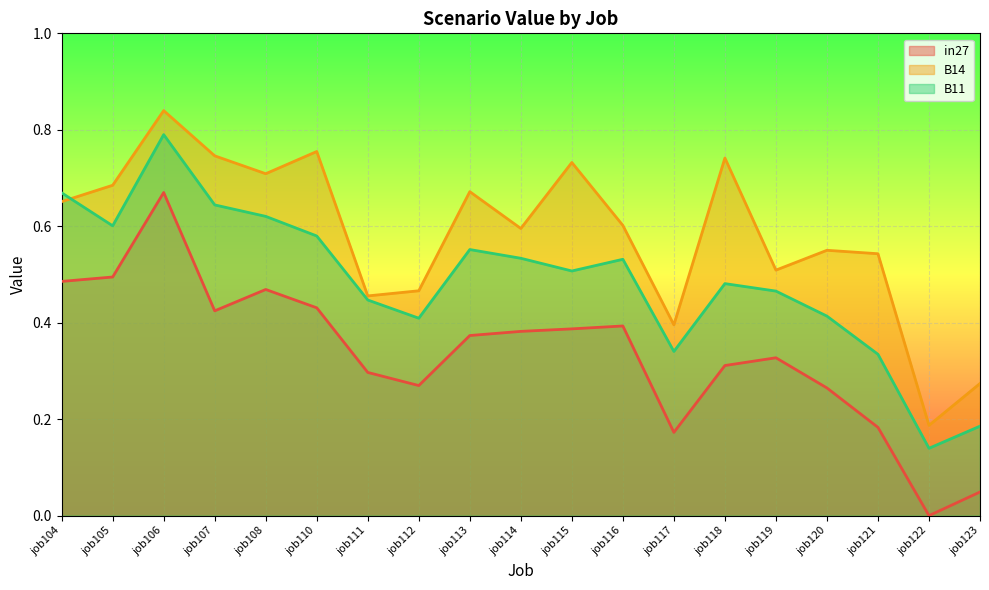

Is it true that B14 equals 0.0 at job122?

False